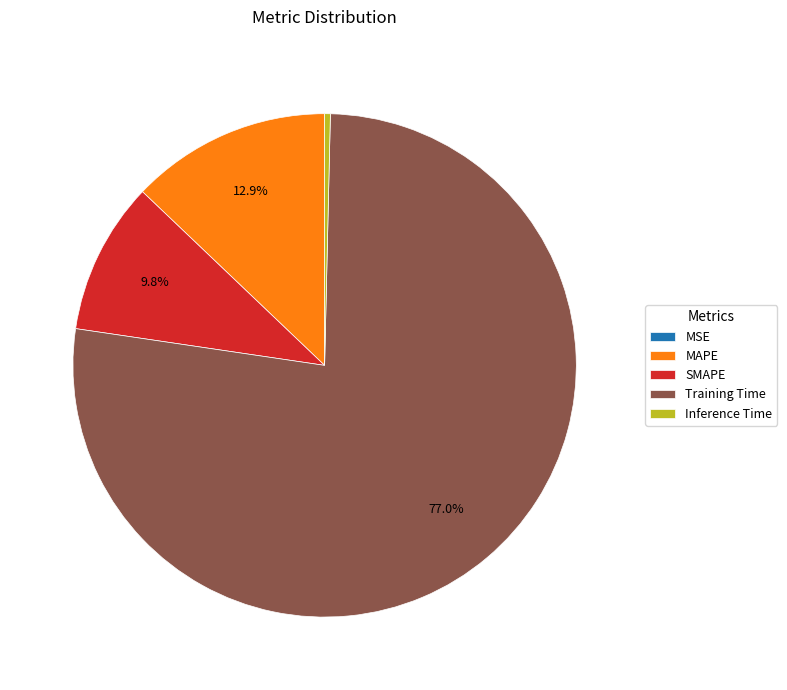

Does MAPE account for over 50% of the chart?

No